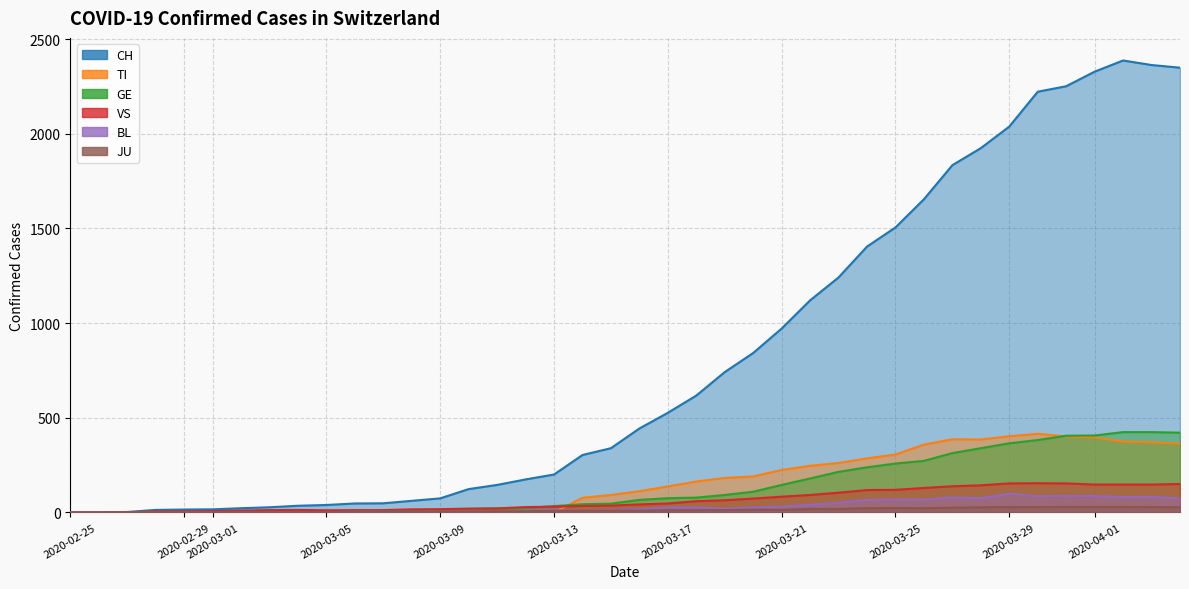

How many values in the GE series exceed 66?

19